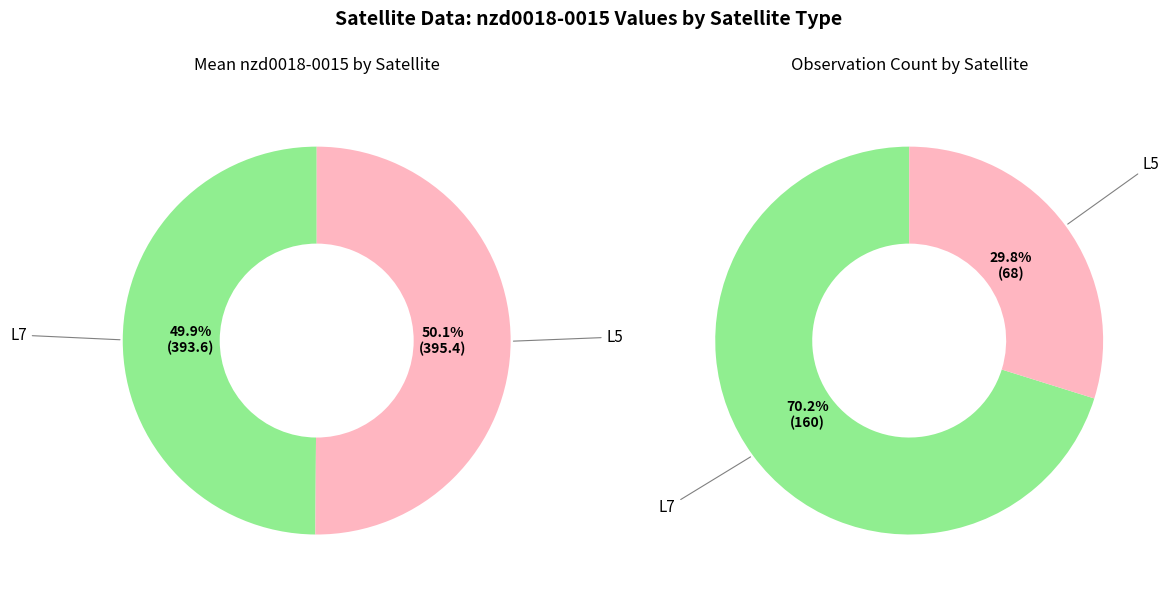

How many segments does this pie chart have?

2